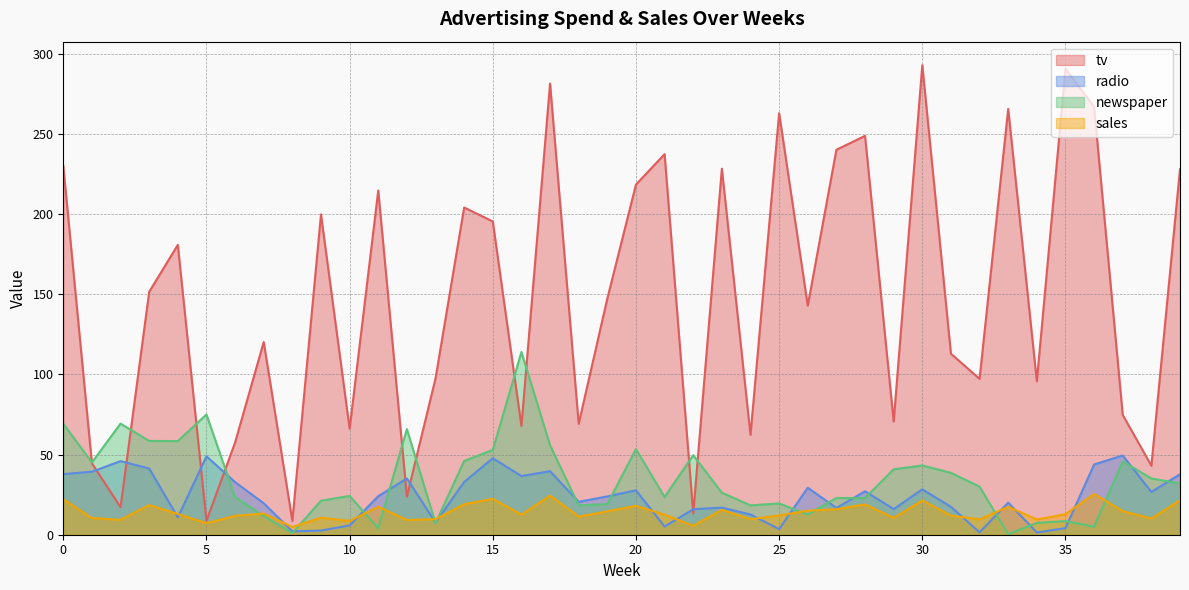

Reading right to left, extract all data points from this chart.

tv: 39=228.0	38=43.1	37=74.7	36=266.9	35=290.7	34=95.7	33=265.6	32=97.2	31=112.9	30=292.9	29=70.6	28=248.8	27=240.1	26=142.9	25=262.9	24=62.3	23=228.3	22=13.2	21=237.4	20=218.4	19=147.3	18=69.2	17=281.4	16=67.8	15=195.4	14=204.1	13=97.5	12=23.8	11=214.7	10=66.1	9=199.8	8=8.6	7=120.2	6=57.5	5=8.7	4=180.8	3=151.5	2=17.2	1=44.5	0=230.1
radio: 39=37.7	38=26.7	37=49.4	36=43.8	35=4.1	34=1.4	33=20.0	32=1.5	31=17.4	30=28.3	29=16.0	28=27.1	27=16.7	26=29.3	25=3.5	24=12.6	23=16.9	22=15.9	21=5.1	20=27.7	19=23.9	18=20.5	17=39.6	16=36.6	15=47.7	14=32.9	13=7.6	12=35.1	11=24.0	10=5.8	9=2.6	8=2.1	7=19.6	6=32.8	5=48.9	4=10.8	3=41.3	2=45.9	1=39.3	0=37.8
newspaper: 39=32.0	38=35.1	37=45.7	36=5.0	35=8.5	34=7.4	33=0.3	32=30.0	31=38.6	30=43.2	29=40.8	28=22.9	27=22.9	26=12.6	25=19.5	24=18.3	23=26.2	22=49.6	21=23.5	20=53.4	19=19.1	18=18.3	17=55.8	16=114.0	15=52.9	14=46.0	13=7.2	12=65.9	11=4.0	10=24.2	9=21.2	8=1.0	7=11.6	6=23.5	5=75.0	4=58.4	3=58.5	2=69.3	1=45.1	0=69.2
sales: 39=21.5	38=10.1	37=14.7	36=25.4	35=12.8	34=9.5	33=17.4	32=9.6	31=11.9	30=21.4	29=10.5	28=18.9	27=15.9	26=15.0	25=12.0	24=9.7	23=15.5	22=5.6	21=12.5	20=18.0	19=14.6	18=11.3	17=24.4	16=12.5	15=22.4	14=19.0	13=9.7	12=9.2	11=17.4	10=8.6	9=10.6	8=4.8	7=13.2	6=11.8	5=7.2	4=12.9	3=18.5	2=9.3	1=10.4	0=22.1